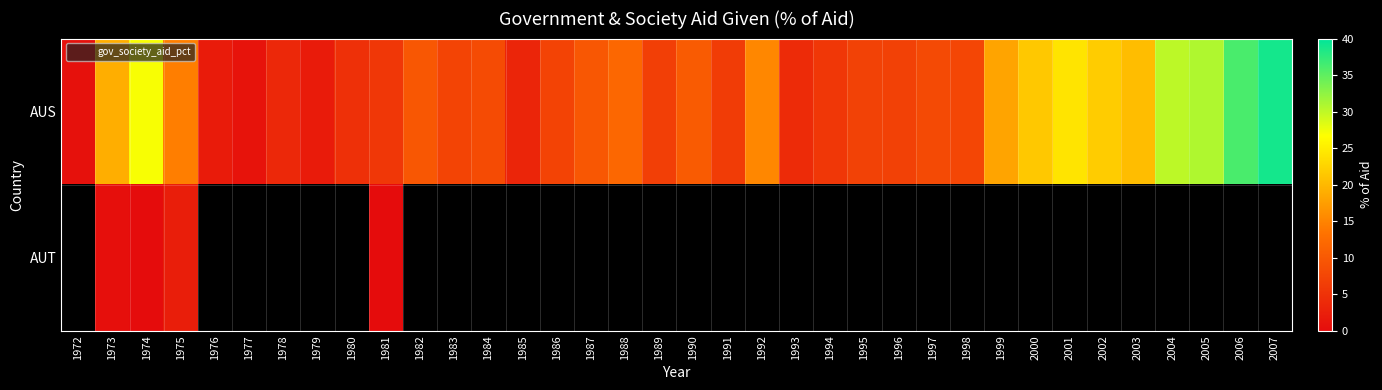

Rank the categories by AUS value from highest to lowest.

2007, 2006, 2005, 2004, 1974, 2001, 2002, 2000, 2003, 1973, 1999, 1992, 1975, 1988, 1990, 1982, 1987, 1984, 1997, 1998, 1983, 1986, 1995, 1996, 1989, 1991, 1981, 1994, 1980, 1993, 1978, 1985, 1976, 1979, 1977, 1972